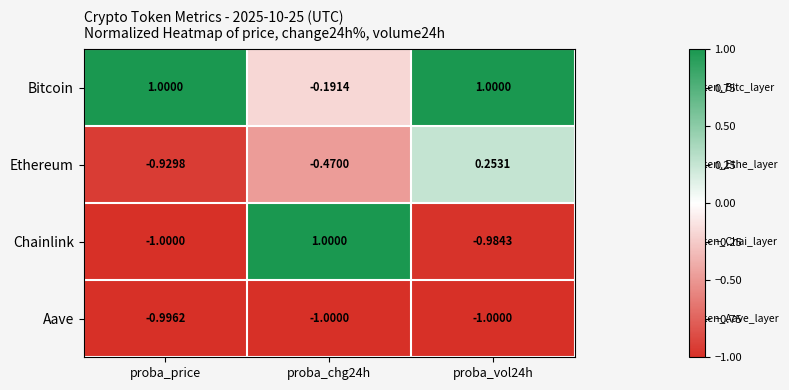

What is the total value across all series at proba_vol24h?

-0.7